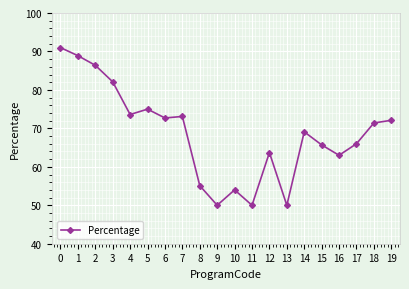

What is the minimum value shown in the chart?

50.0